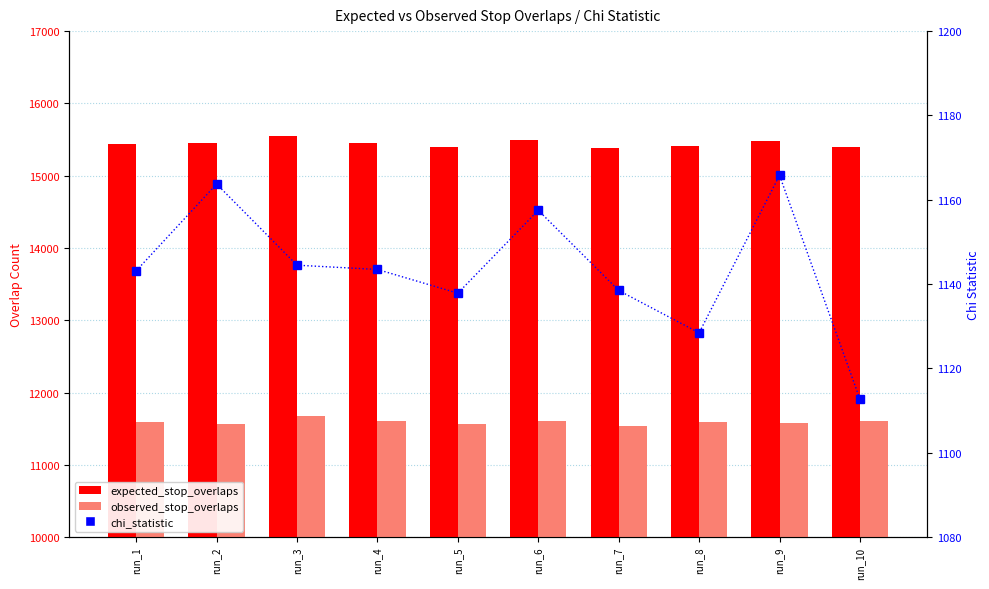

Which has a higher value, run_7 or run_8?

run_8